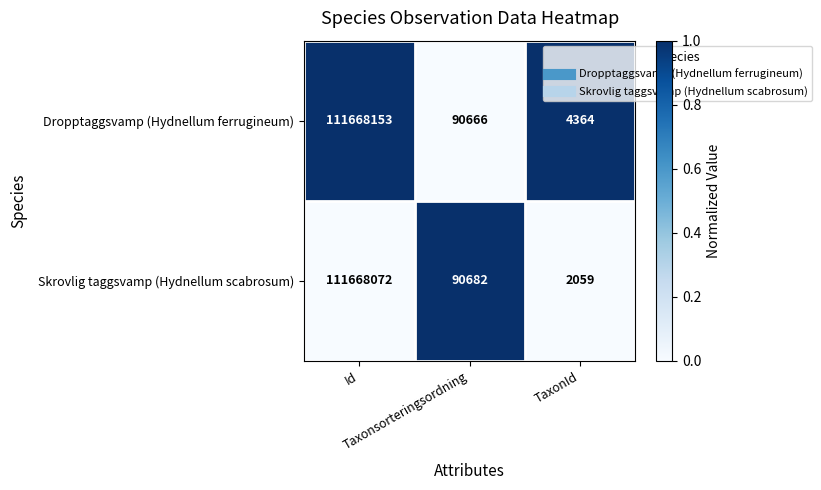

List the series in order of their peak value, highest first.

Dropptaggsvamp (Hydnellum ferrugineum), Skrovlig taggsvamp (Hydnellum scabrosum)